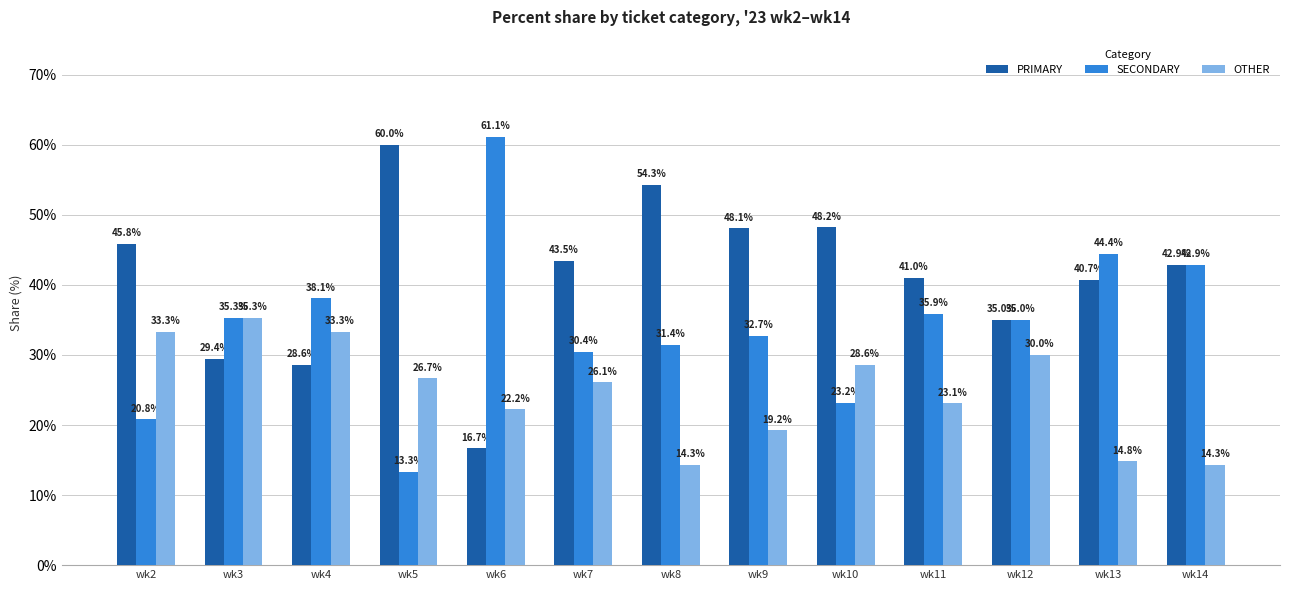

How many values in the OTHER series are below 26?

6